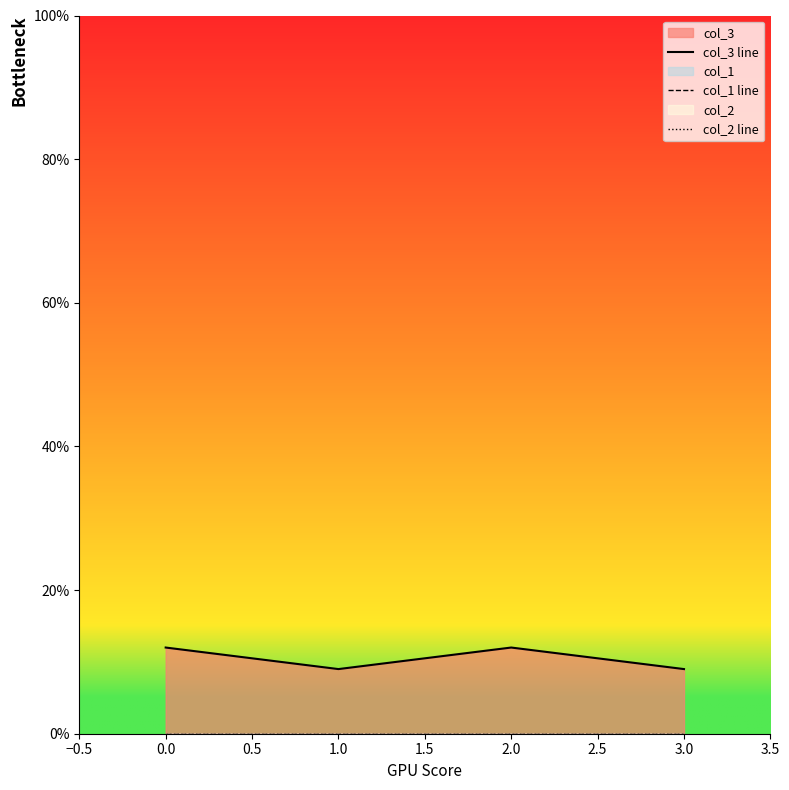

What is the value of the col_3 line point at the 1st from the left?

12